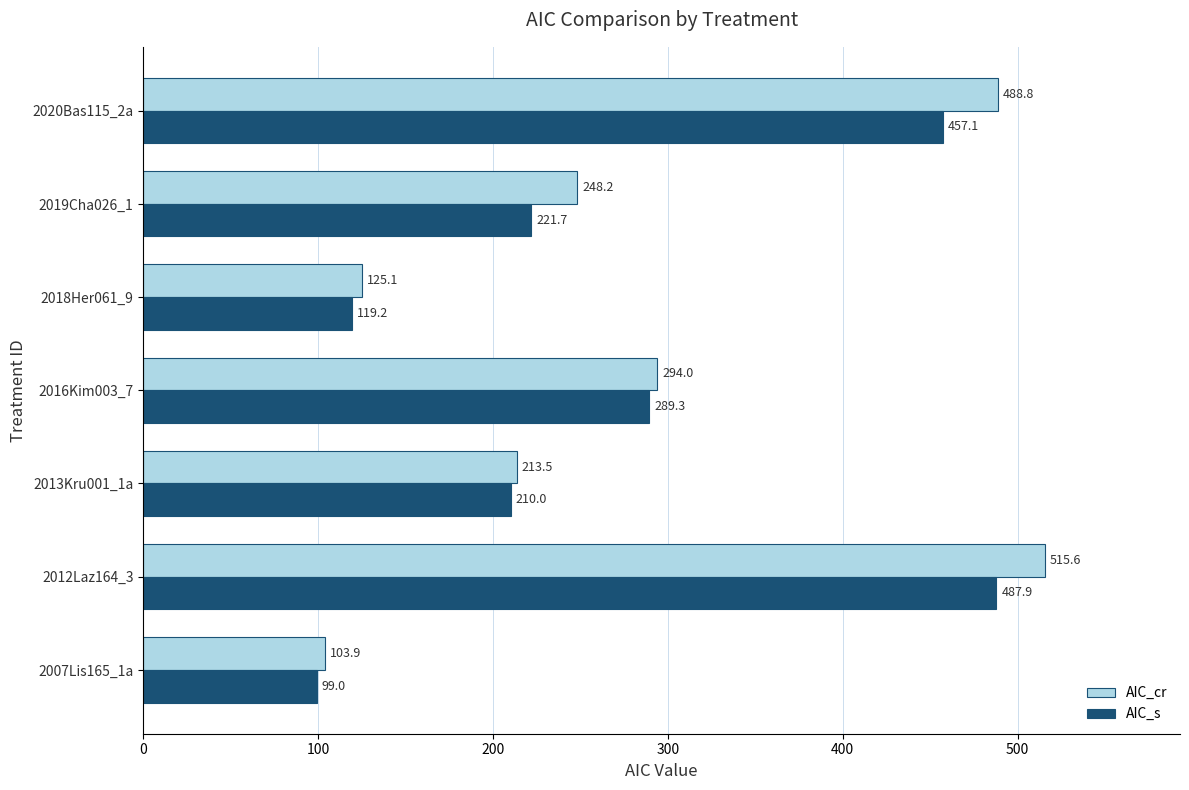

The value of AIC_s at 2012Laz164_3 is 276.2. True or false?

False